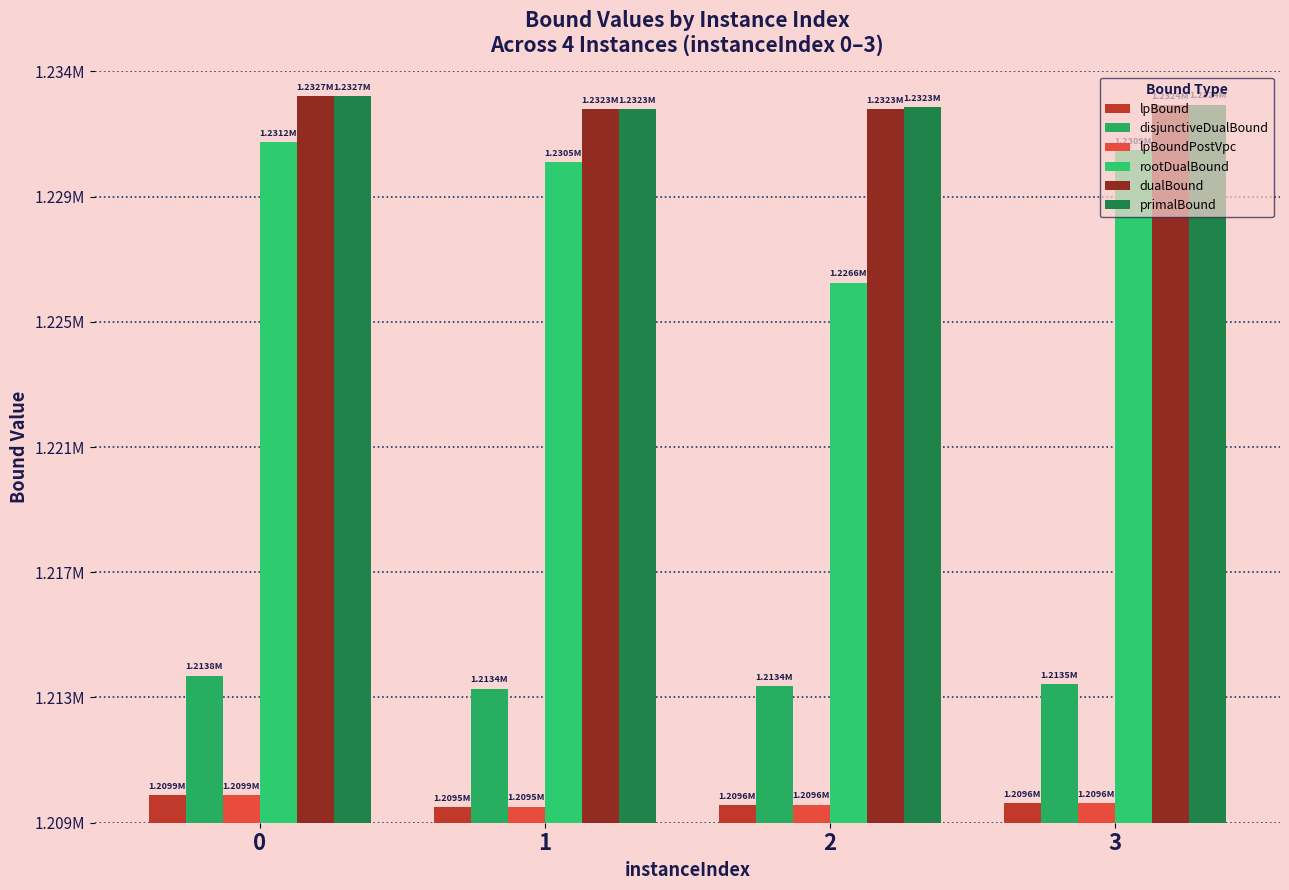

What is the difference between the rootDualBound values at 1 and 2?

3926.4